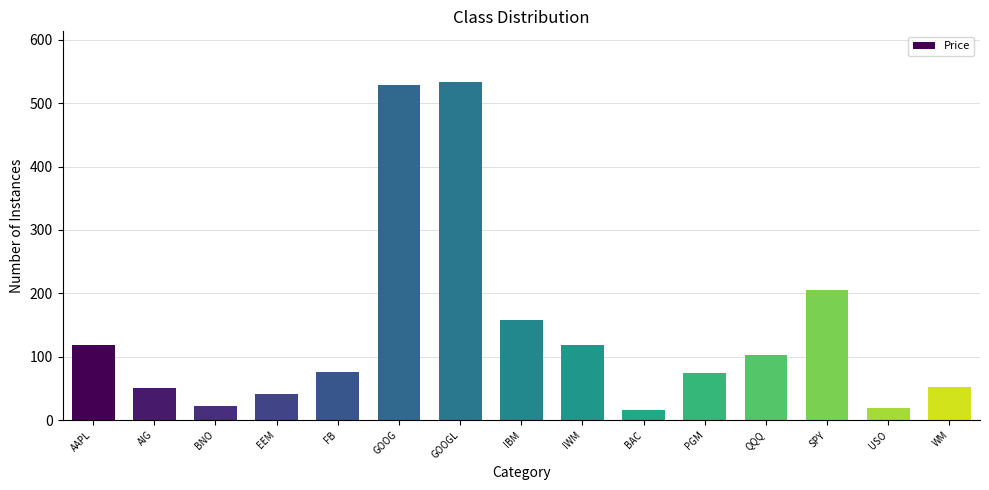

Which has a higher value, PGM or USO?

PGM